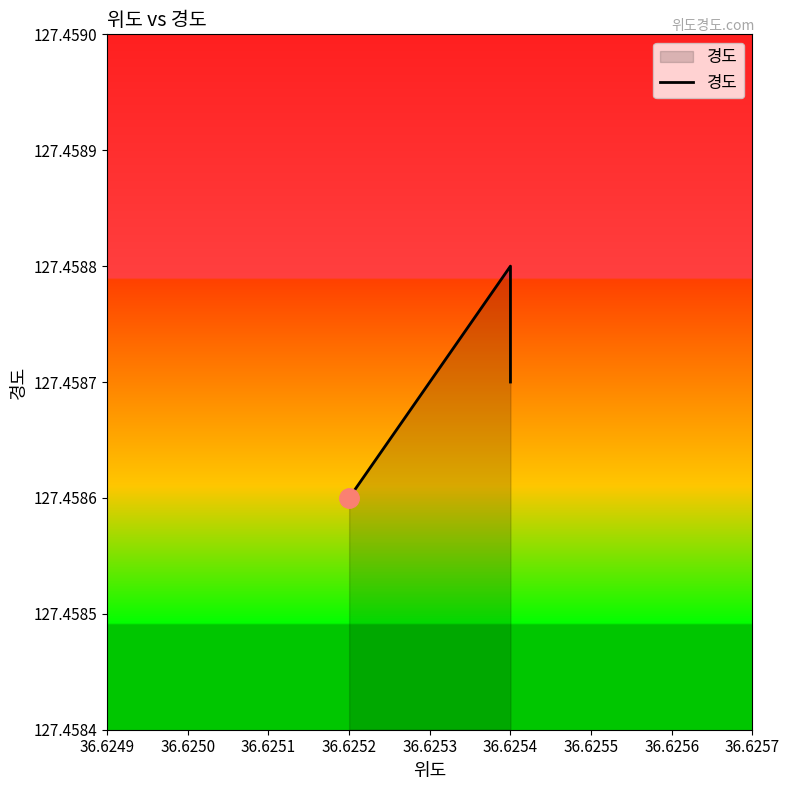

Reading right to left, what are all the values shown in this chart?

127.5	127.5	127.5